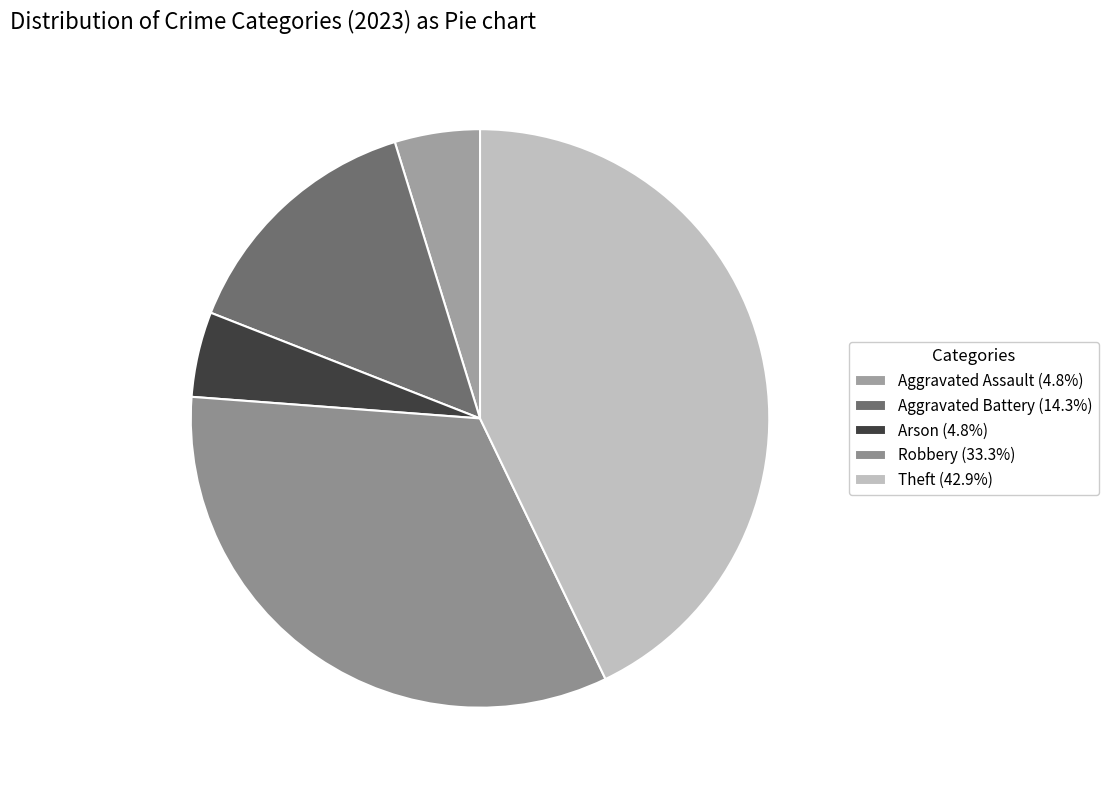

Does Robbery account for over 50% of the chart?

No